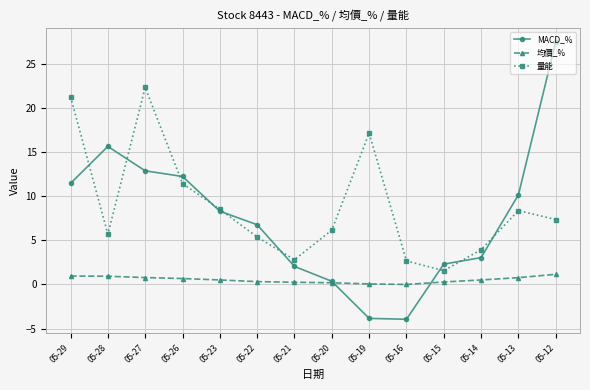

At 05-22, list the series in order from largest to smallest.

MACD_%, 量能, 均價_%